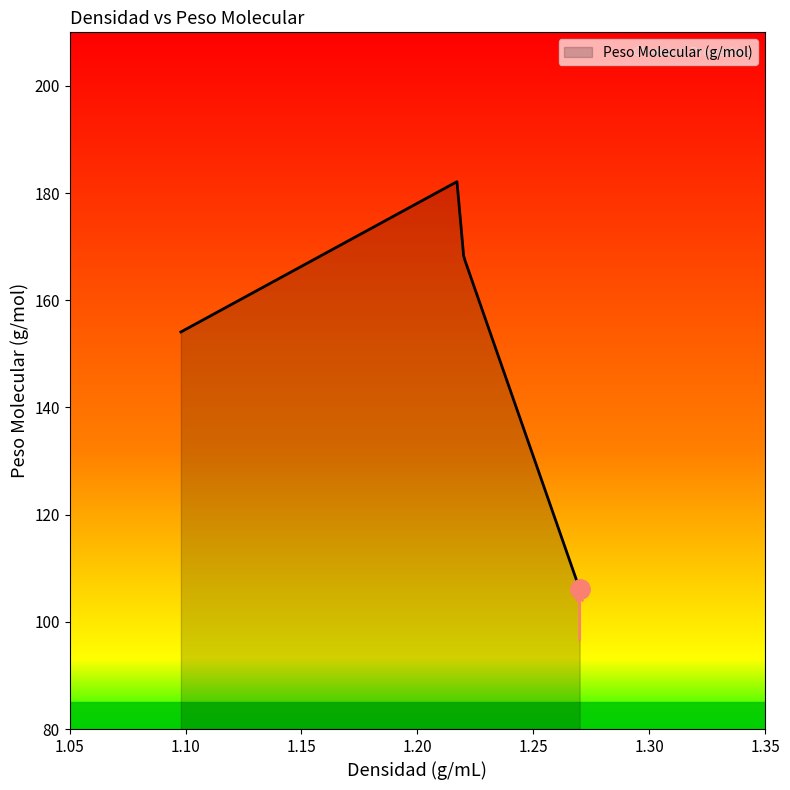

What is the smallest value displayed?

106.1